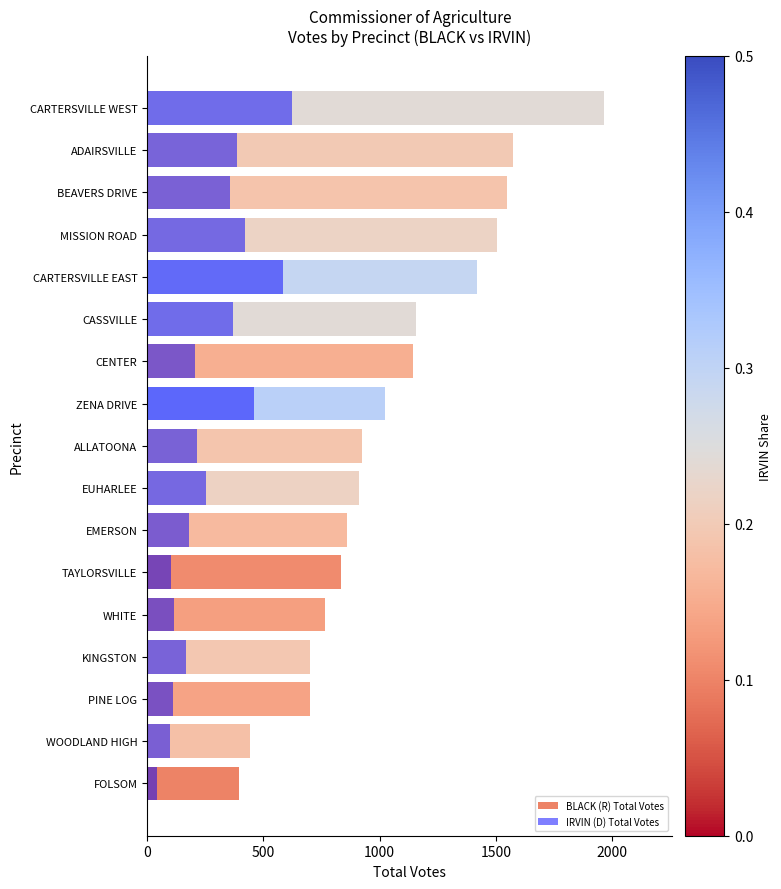

True or false: IRVIN (D) Total Votes has a value of 27 at WHITE.

False